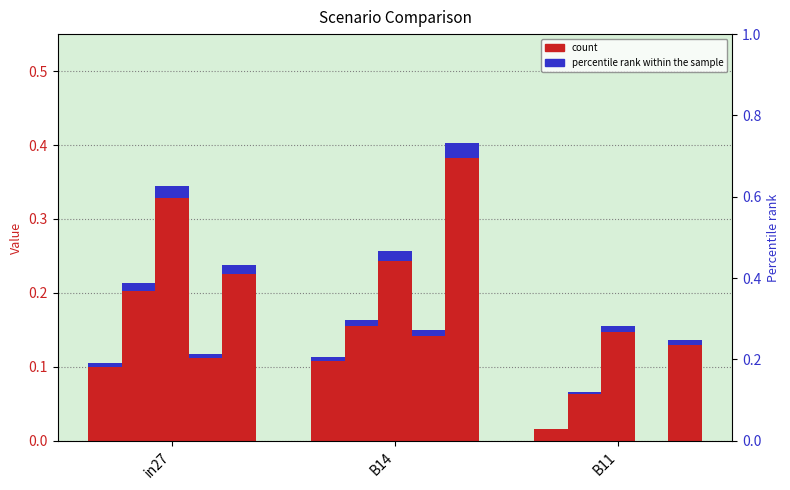

What is the total value across all series at B14?

1.1